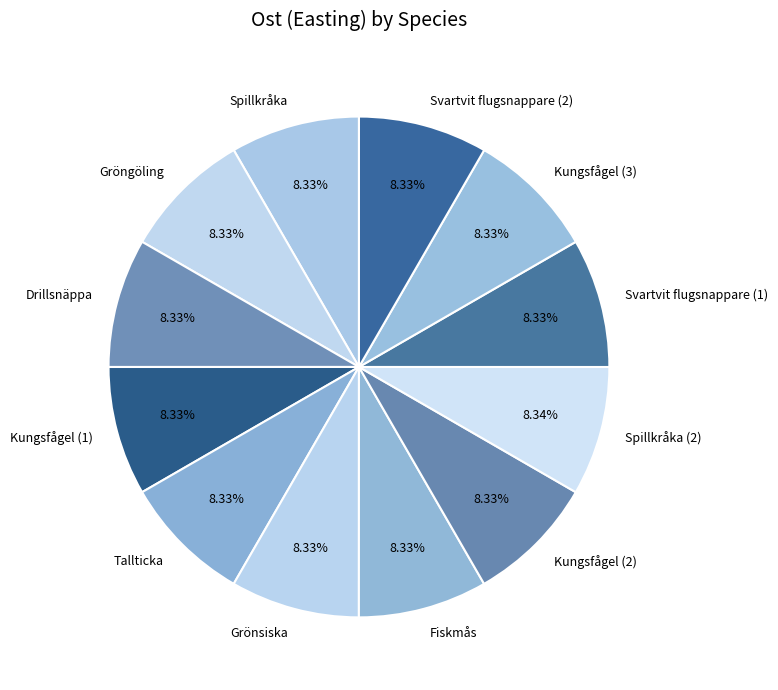

Approximately how many times larger is the value at Kungsfågel (3) compared to Spillkråka (2)?

1.0